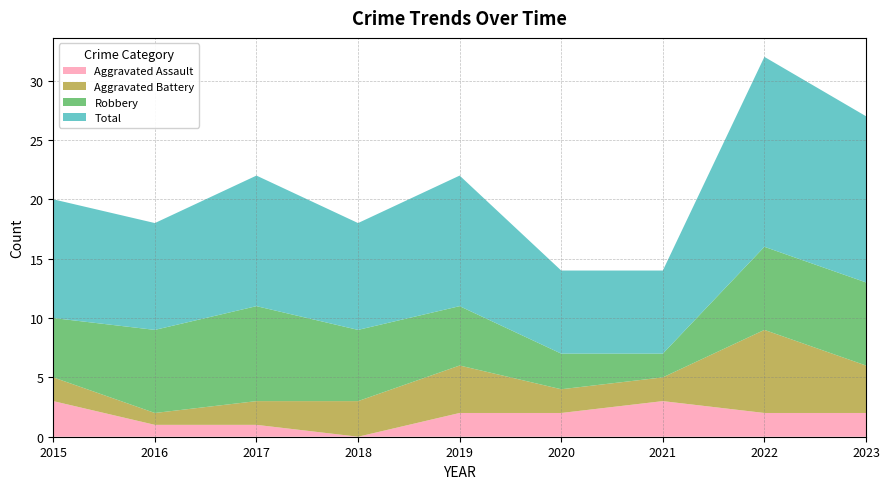

Reading left to right, extract all data points from this chart.

Aggravated Assault: 2015=3	2016=1	2017=1	2018=0	2019=2	2020=2	2021=3	2022=2	2023=2
Aggravated Battery: 2015=2	2016=1	2017=2	2018=3	2019=4	2020=2	2021=2	2022=7	2023=4
Robbery: 2015=5	2016=7	2017=8	2018=6	2019=5	2020=3	2021=2	2022=7	2023=7
Total: 2015=10	2016=9	2017=11	2018=9	2019=11	2020=7	2021=7	2022=16	2023=14